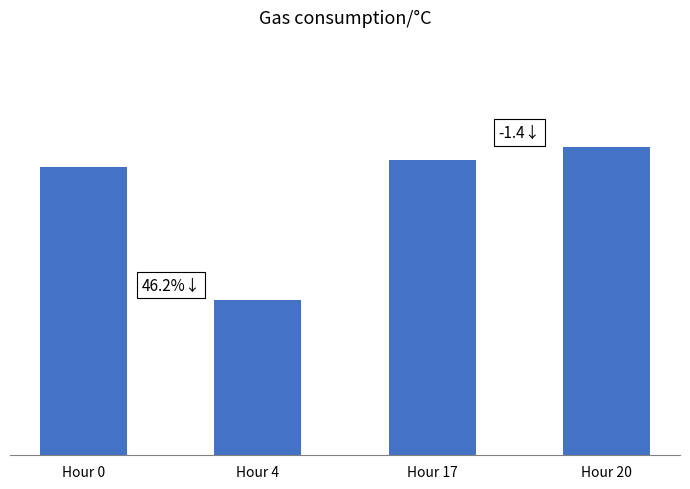

Count the number of data series in this chart.

1